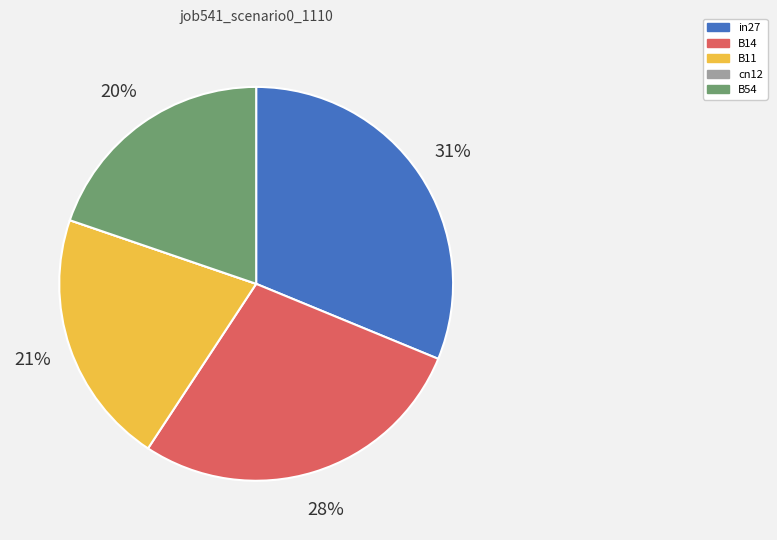

Is it true that B14 is 28% of the pie?

True